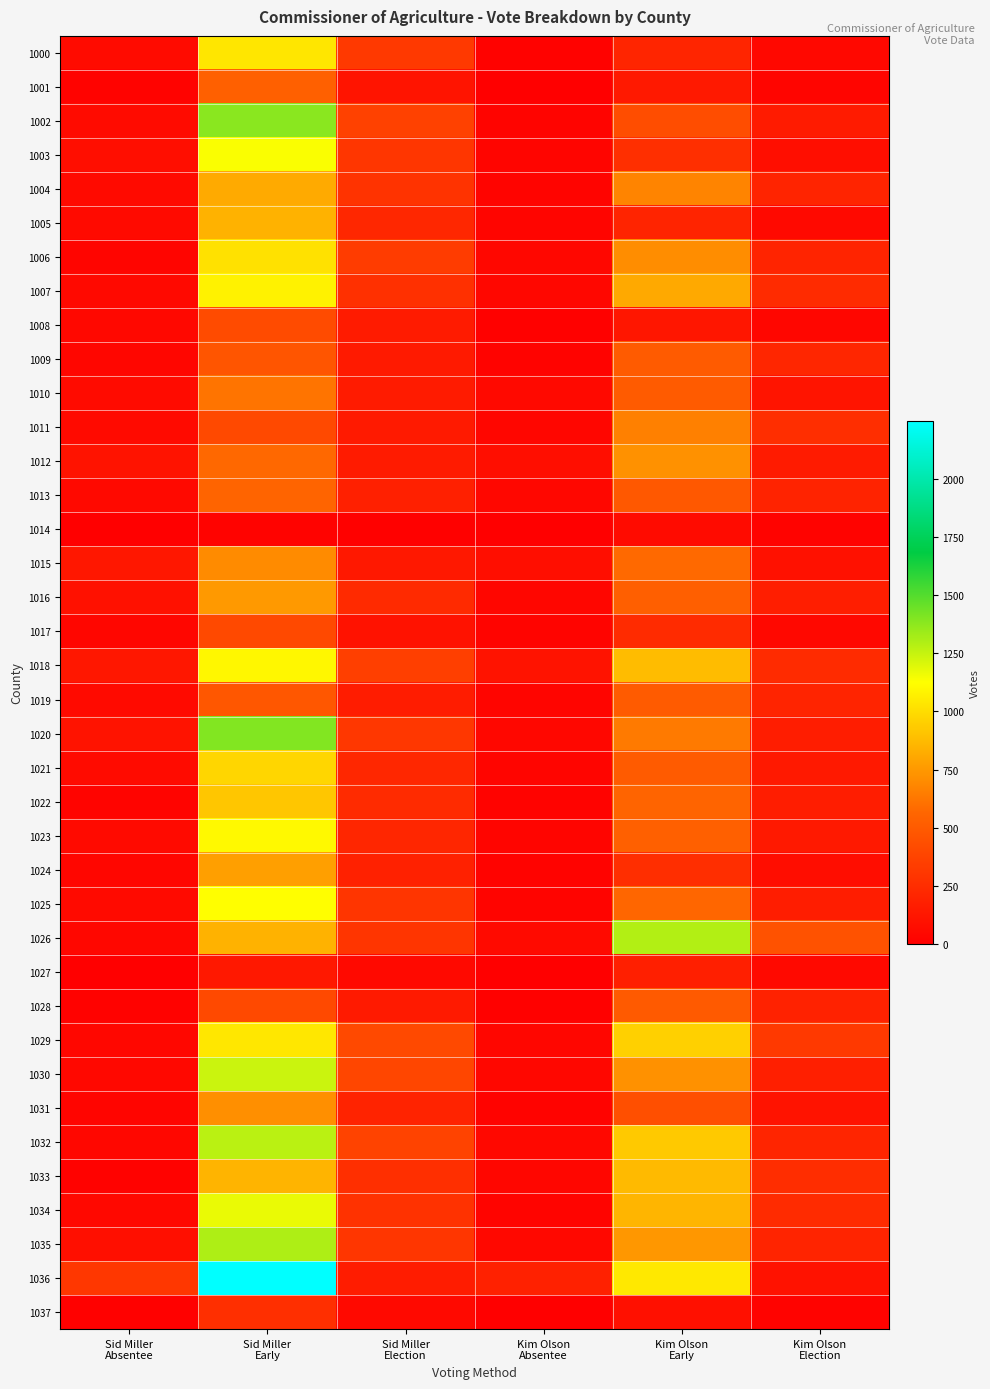

Which series has the largest range (max minus min)?

1036